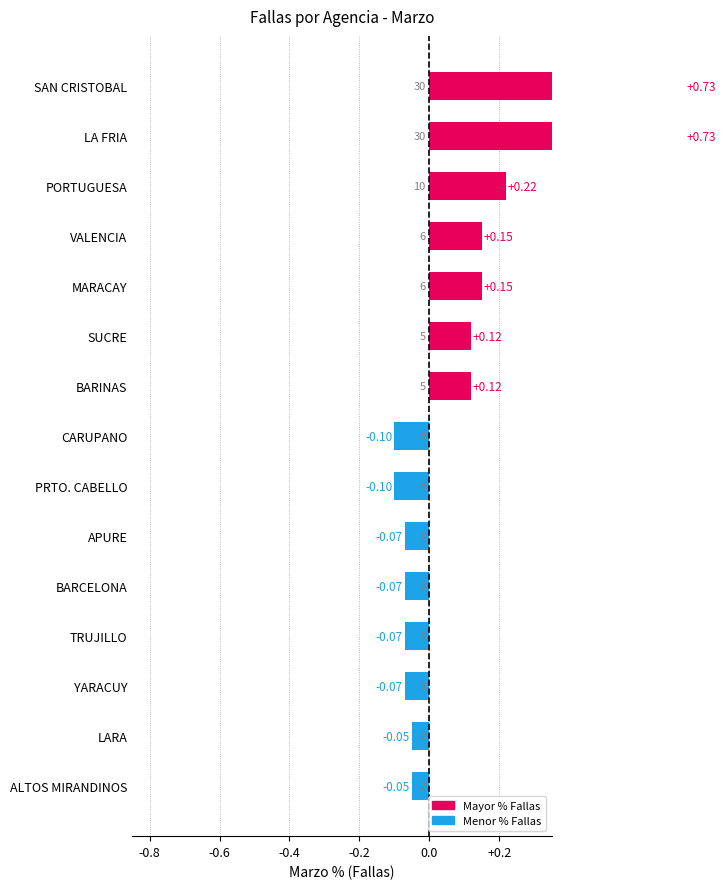

What is the average value?

0.1